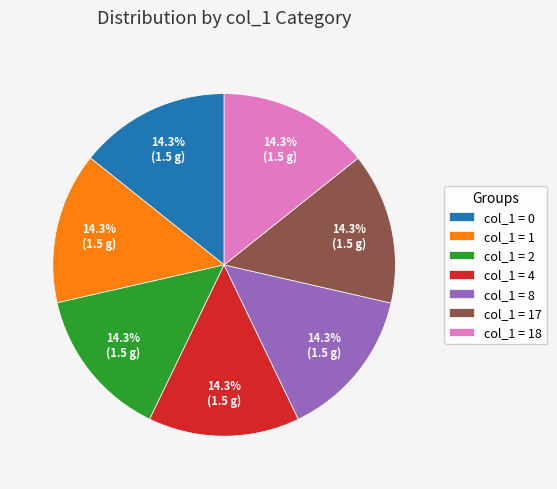

Is there any slice that represents more than half of the pie?

No